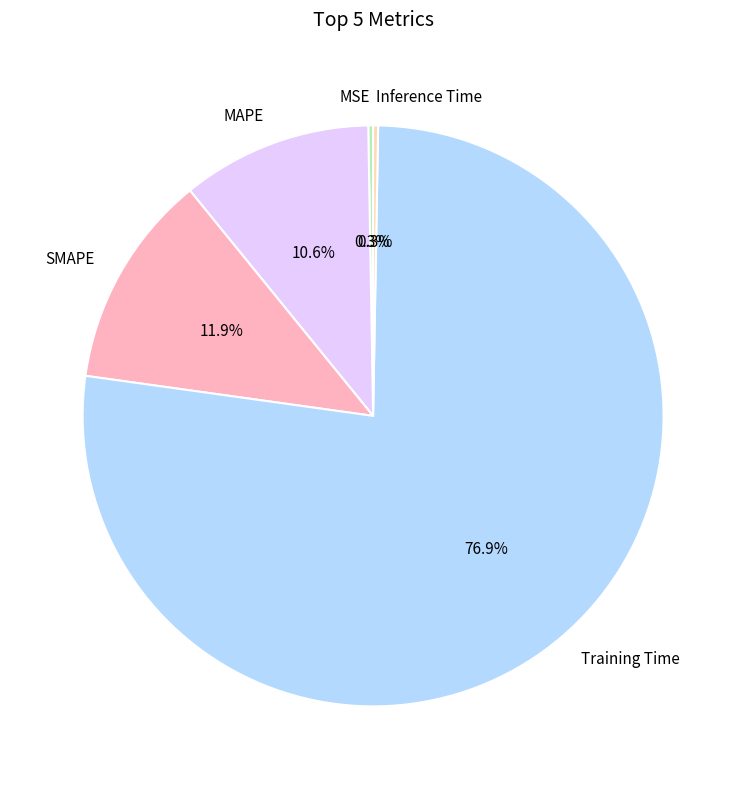

Is there a majority slice in this chart?

Yes